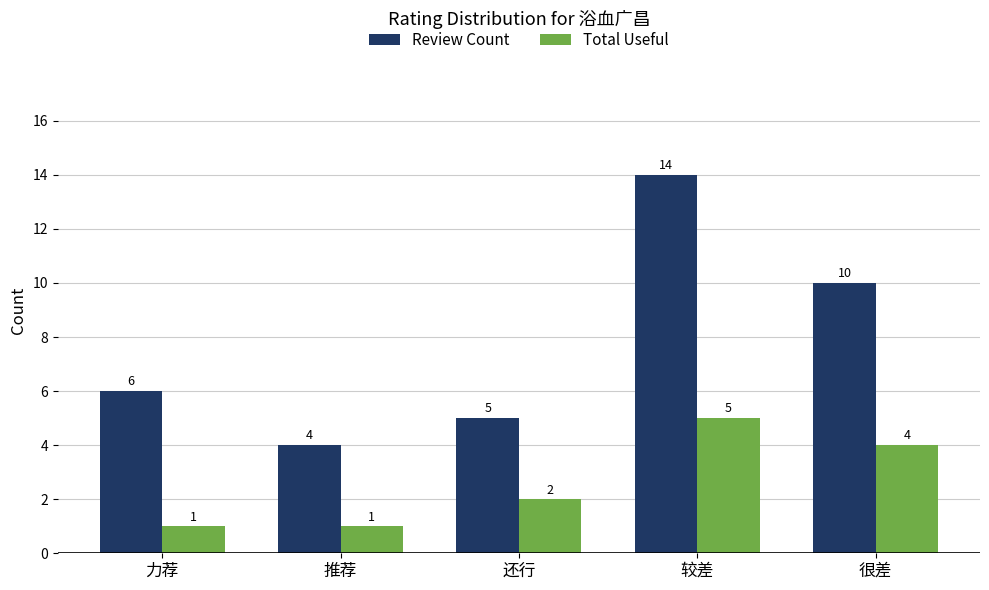

Which series changed the most between 还行 and 较差?

Review Count